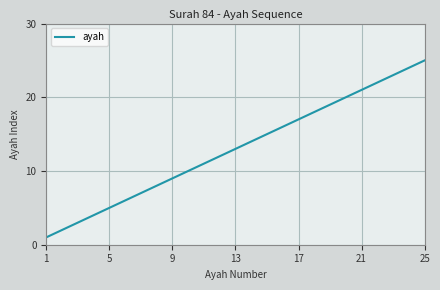

What is the greatest value displayed?

25